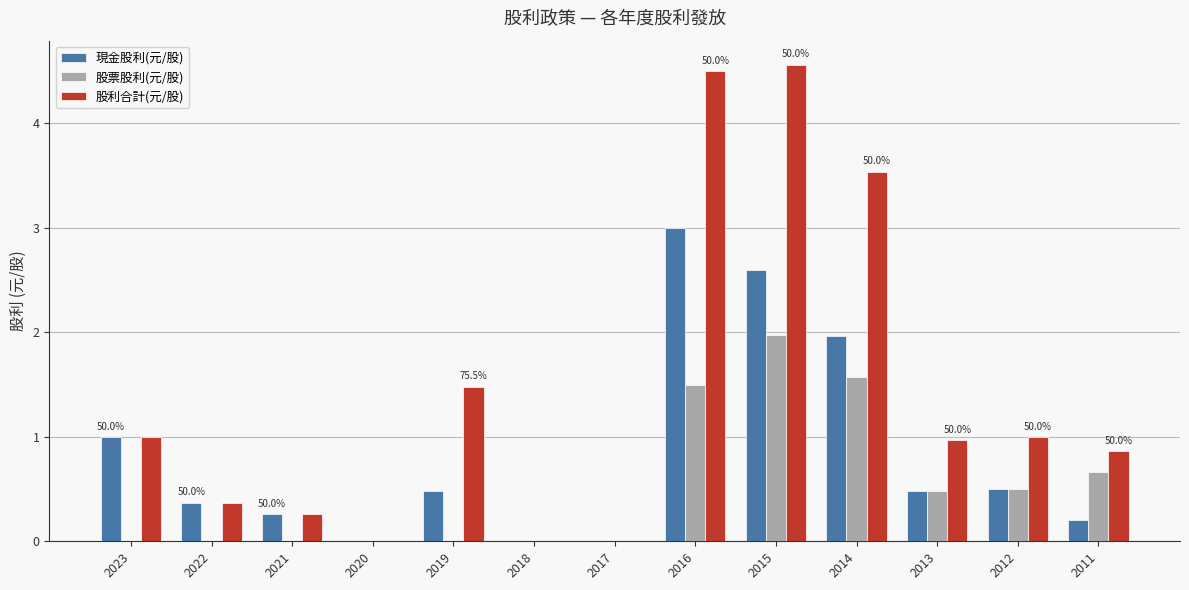

How many distinct data groups are displayed?

3